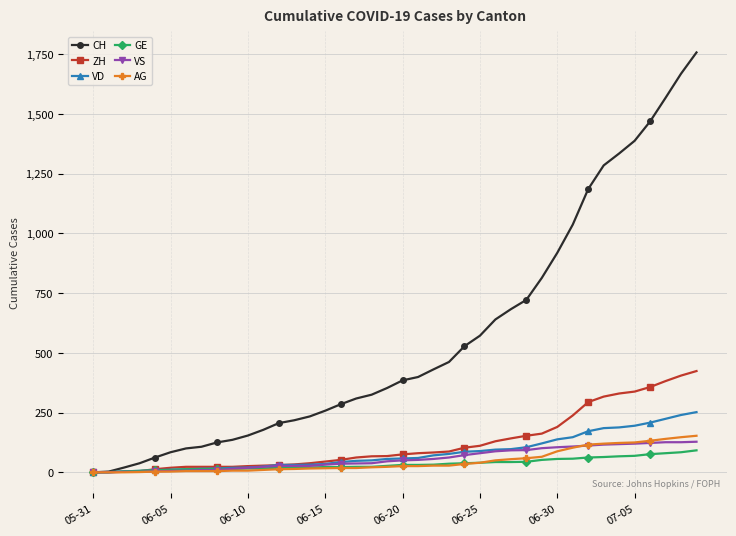

Which series has the widest spread of values?

CH